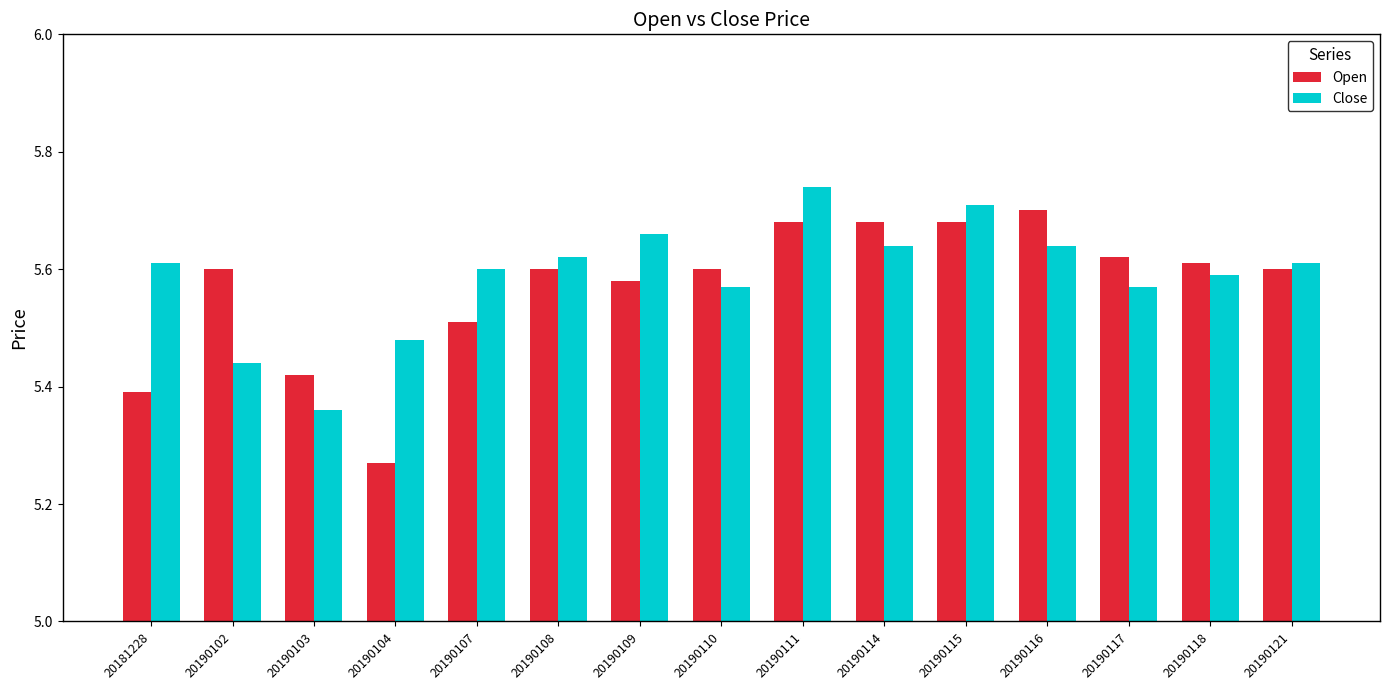

At 20190107, list the series in order from largest to smallest.

Close, Open